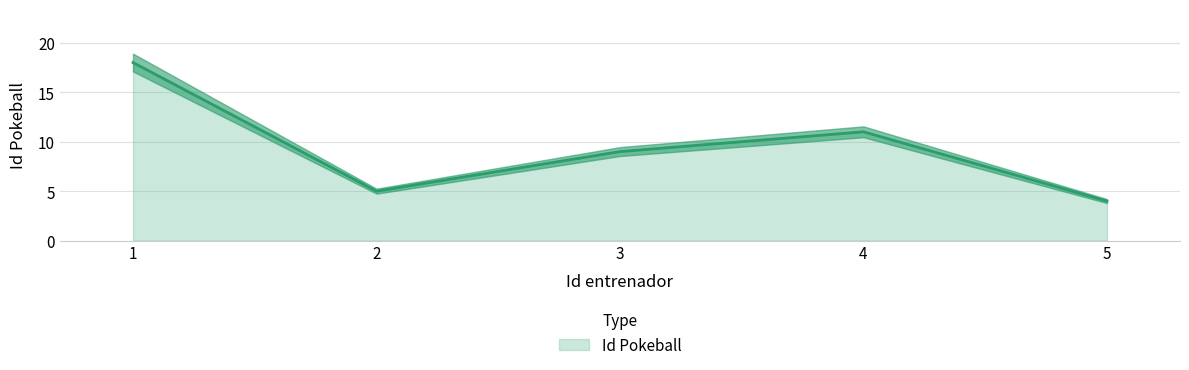

List the labels in order of value, smallest first.

5, 2, 3, 4, 1